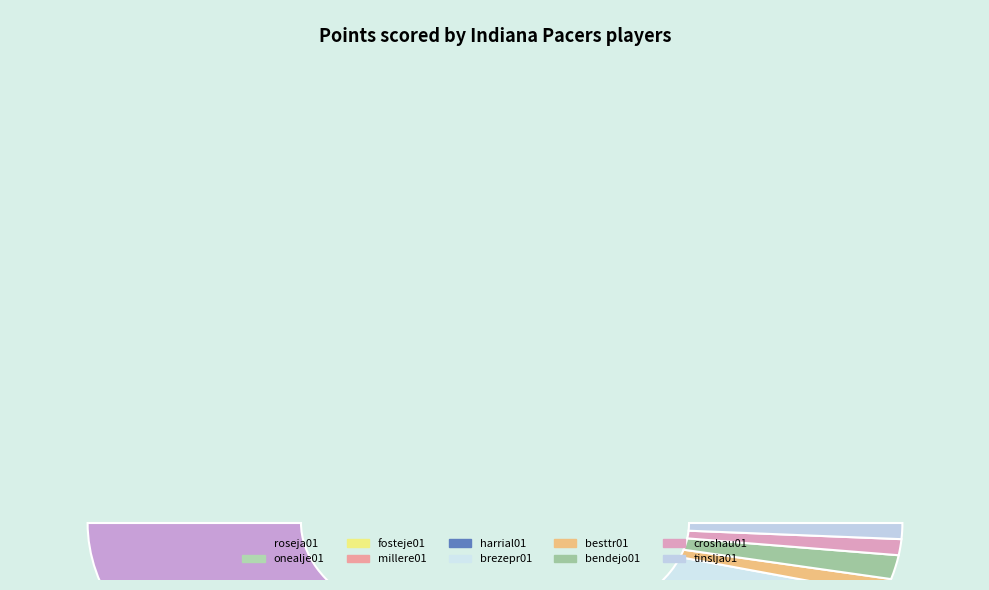

What is the largest slice in the pie chart?

roseja01